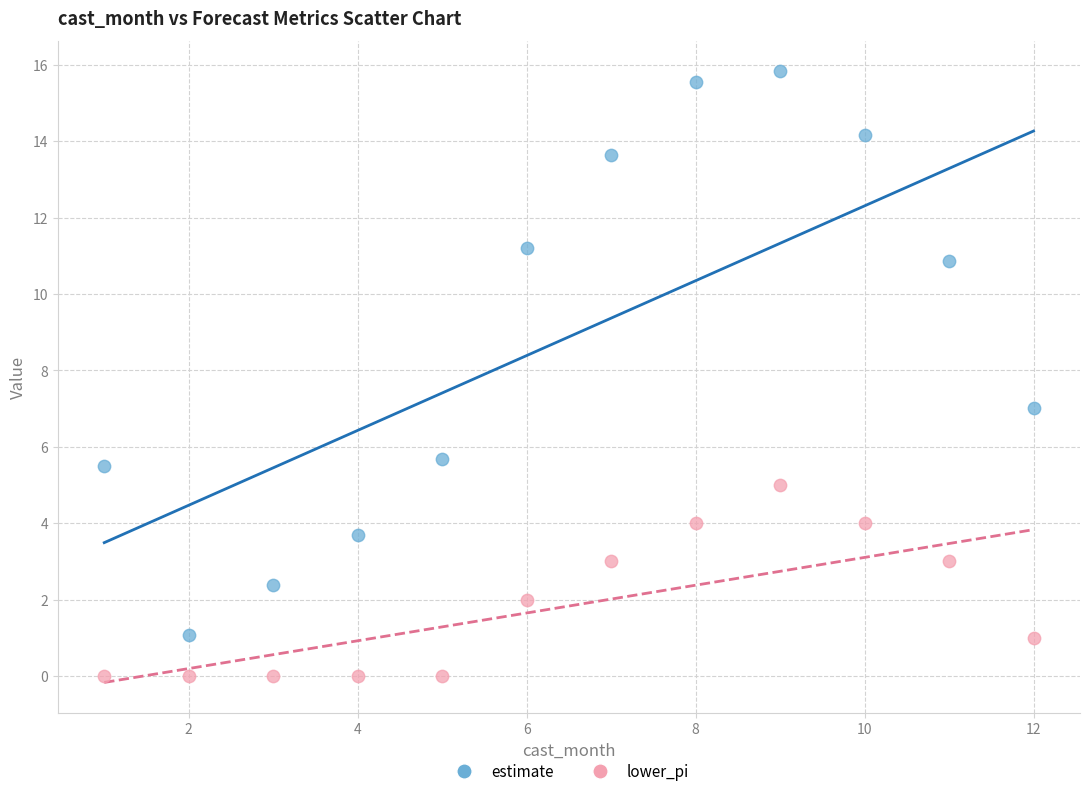

Across all data points, what is the range of X values (max minus min)?

11.0